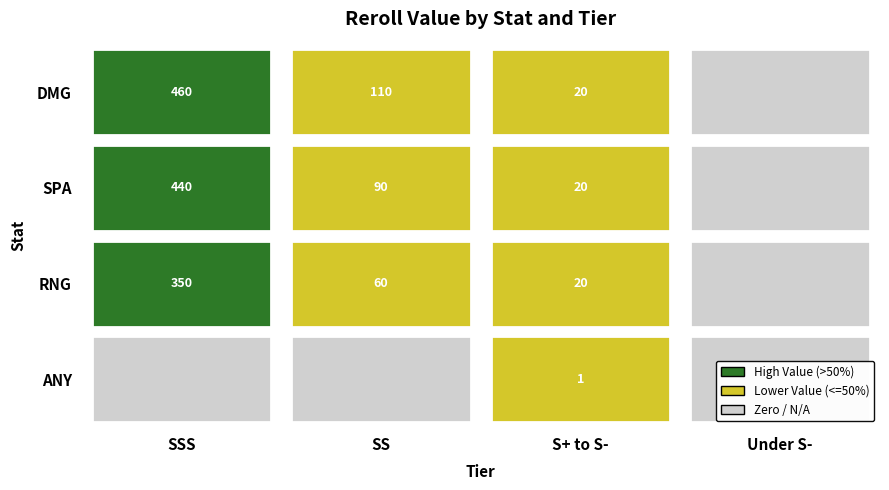

At which label does SSS first exceed 350?

DMG